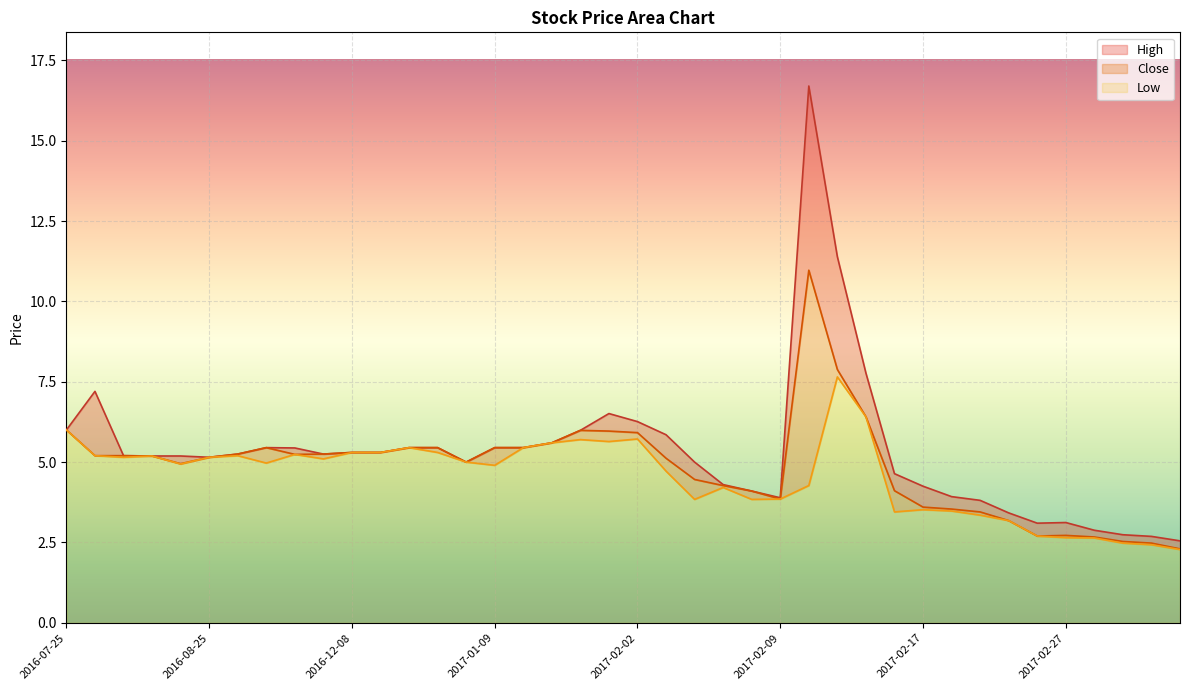

True or false: Low and Close intersect in this chart.

False